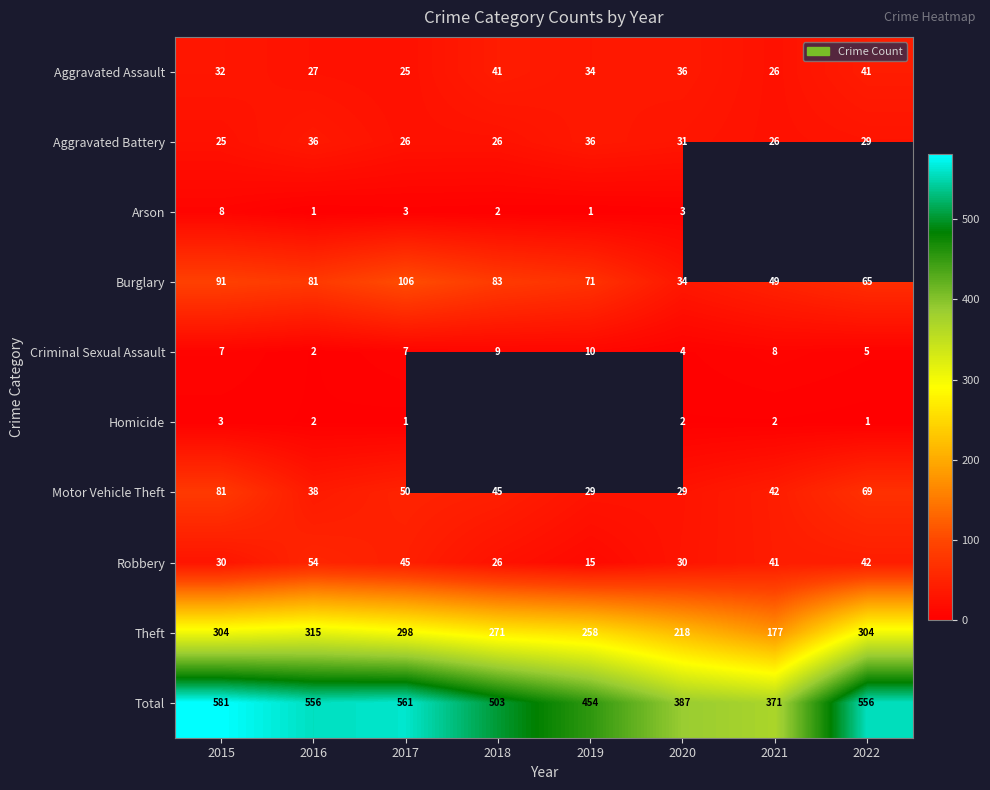

True or false: Motor Vehicle Theft has a value of 23 at 2016.

False